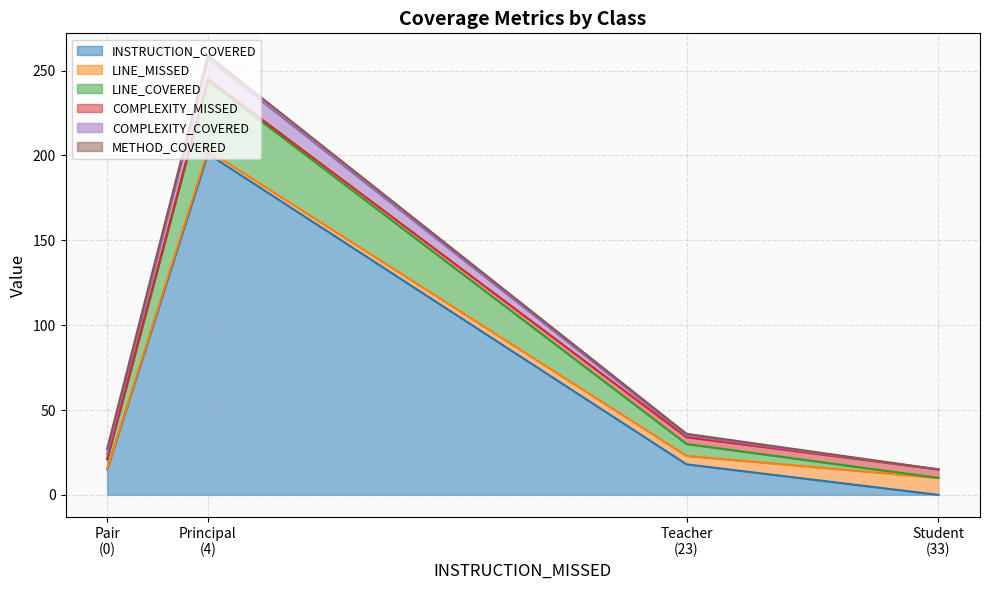

Between Teacher and Principal, which series saw the biggest shift?

INSTRUCTION_COVERED